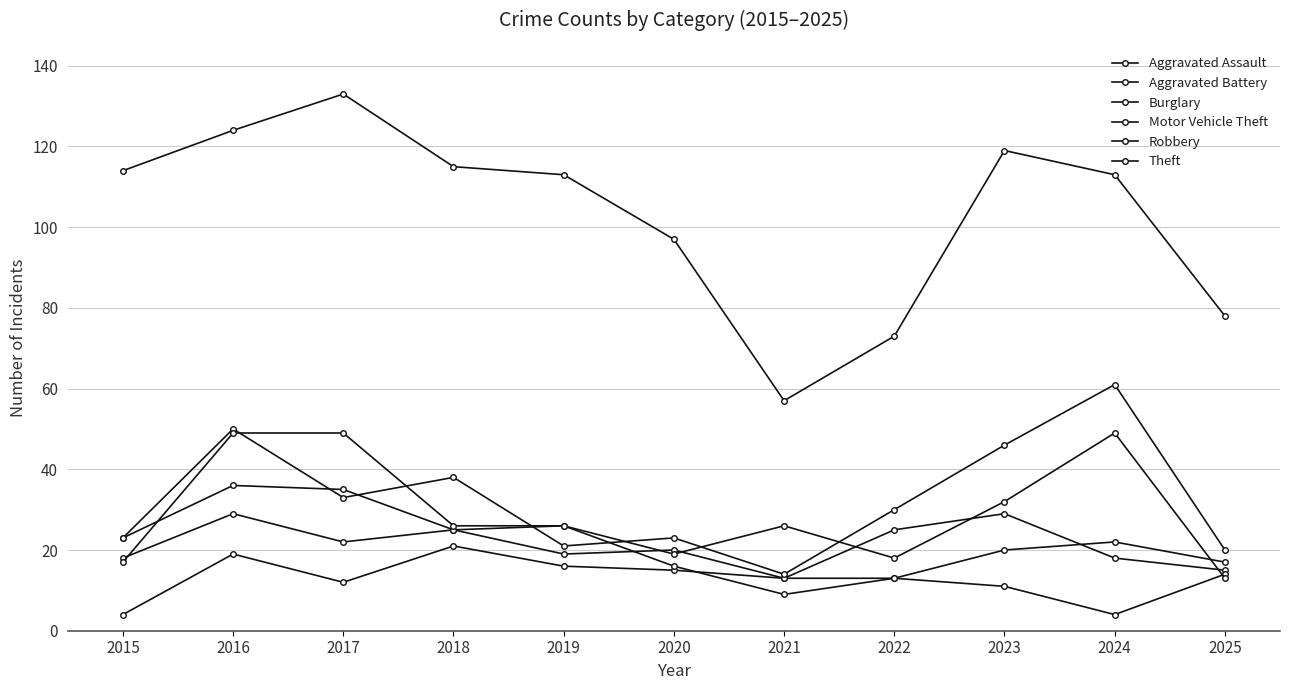

Does the chart have visible grid lines?

Yes